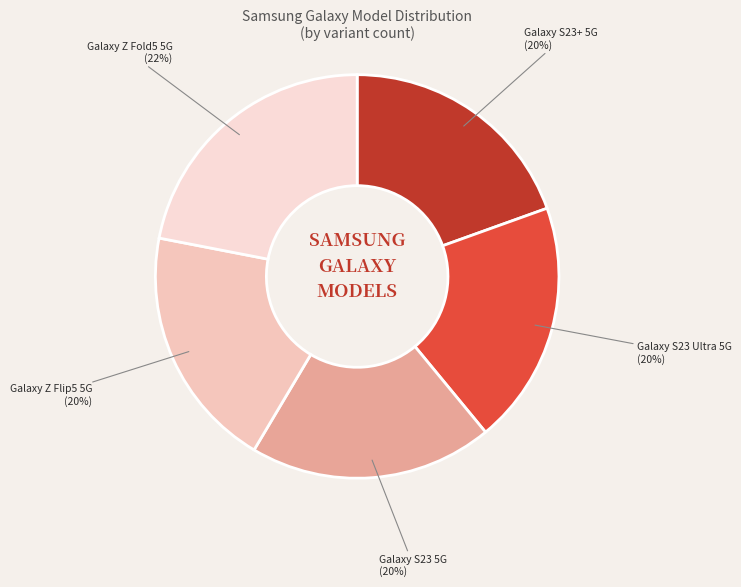

True or false: Galaxy S23 5G accounts for 26% of the total.

False